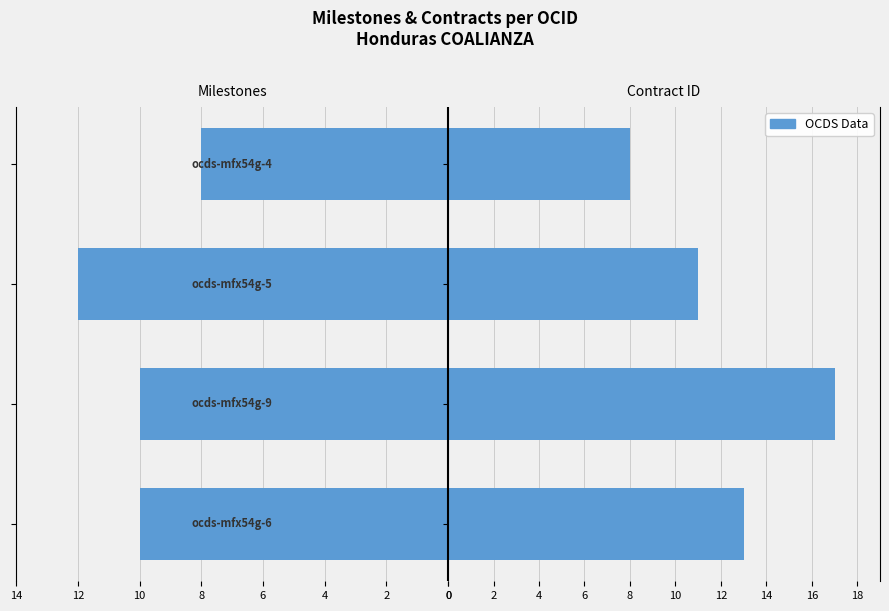

Reading left to right, transcribe all the data shown in this chart.

Milestones Count: -10	-10	-12	-8
Contract IDs: 13	17	11	8